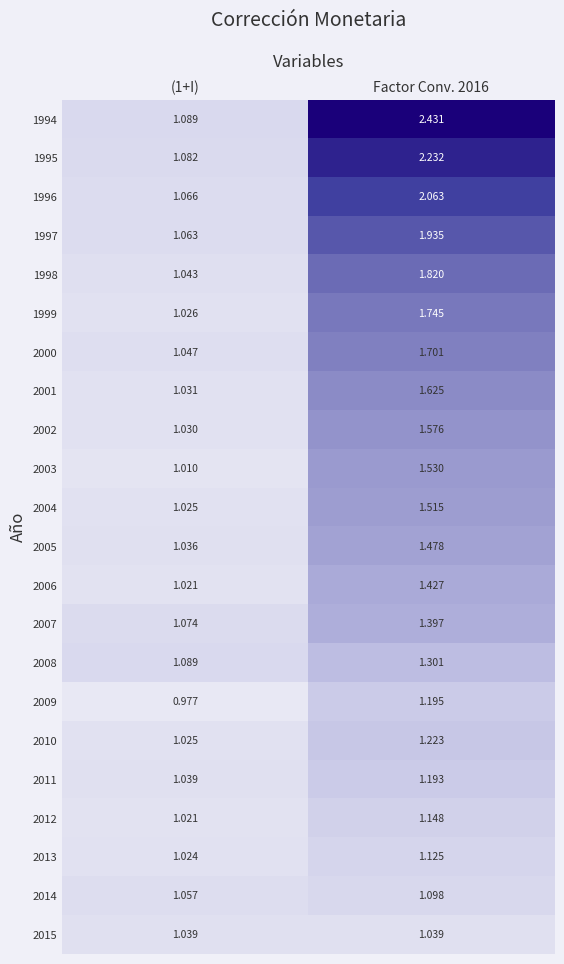

How many data points in 1995 are less than 2?

1